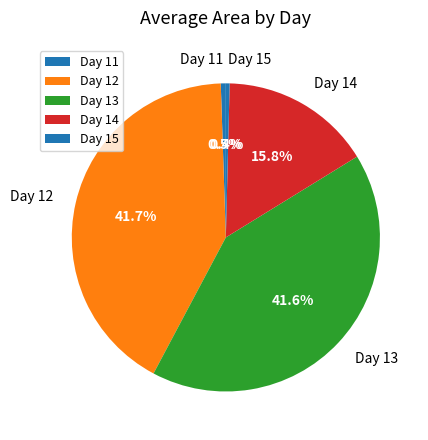

Between Day 14 and Day 12, which is larger?

Day 12